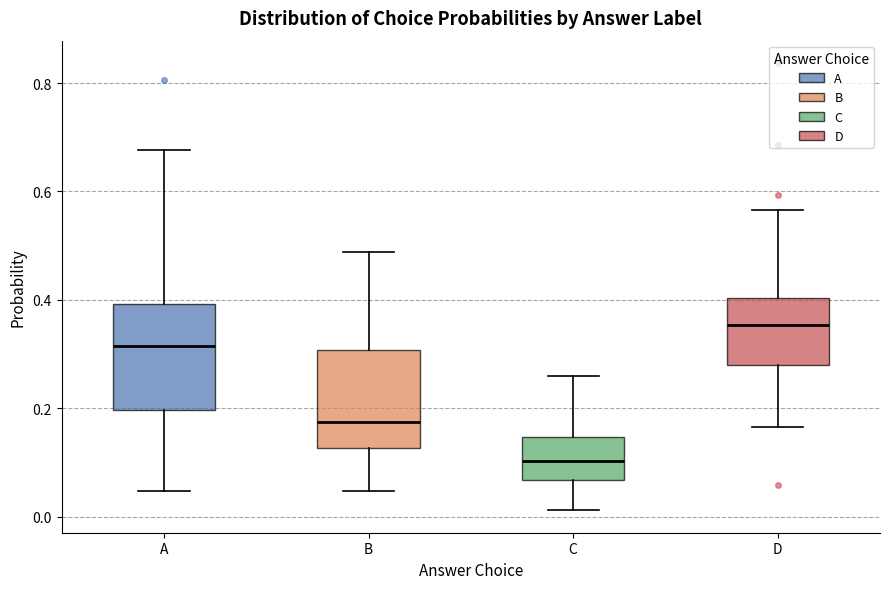

Reading left to right, read every box against the y-axis: the position of its median line, the range the box covers, and the ends of its whiskers. The values are not printed on the chart, so give them approximately, as read against the axis.

A: median 0.32, box 0.20 to 0.40, whiskers 0.04 to 0.68
B: median 0.18, box 0.12 to 0.30, whiskers 0.04 to 0.48
C: median 0.10, box 0.06 to 0.14, whiskers 0.02 to 0.26
D: median 0.36, box 0.28 to 0.40, whiskers 0.16 to 0.56